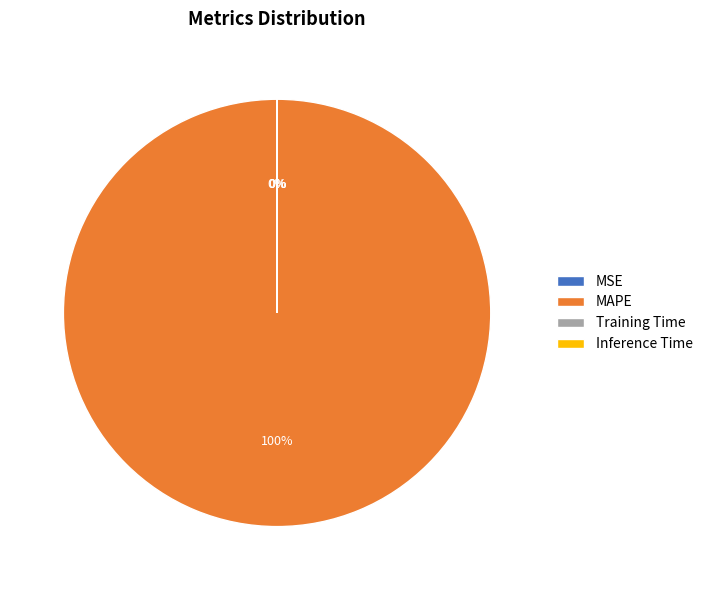

To the nearest percent, what is the difference between the largest and smallest slice percentages?

100%